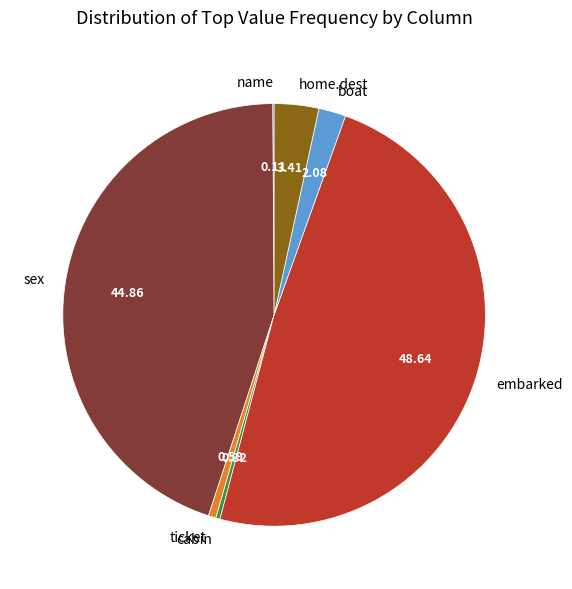

What is the ratio of the value at ticket to the value at cabin?

1.8